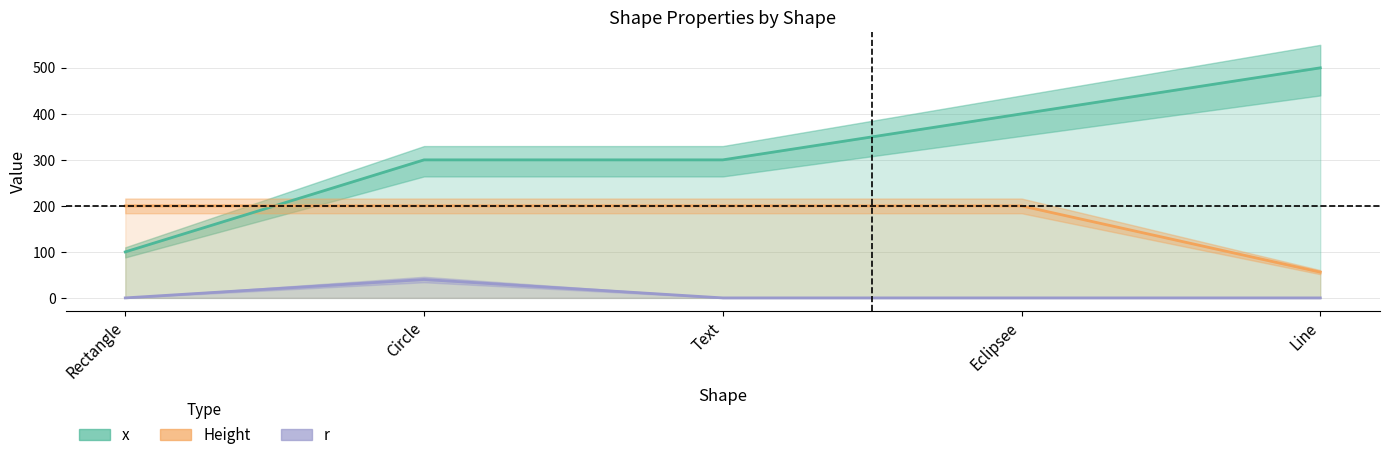

What is the difference between the highest and lowest values at Line?

500